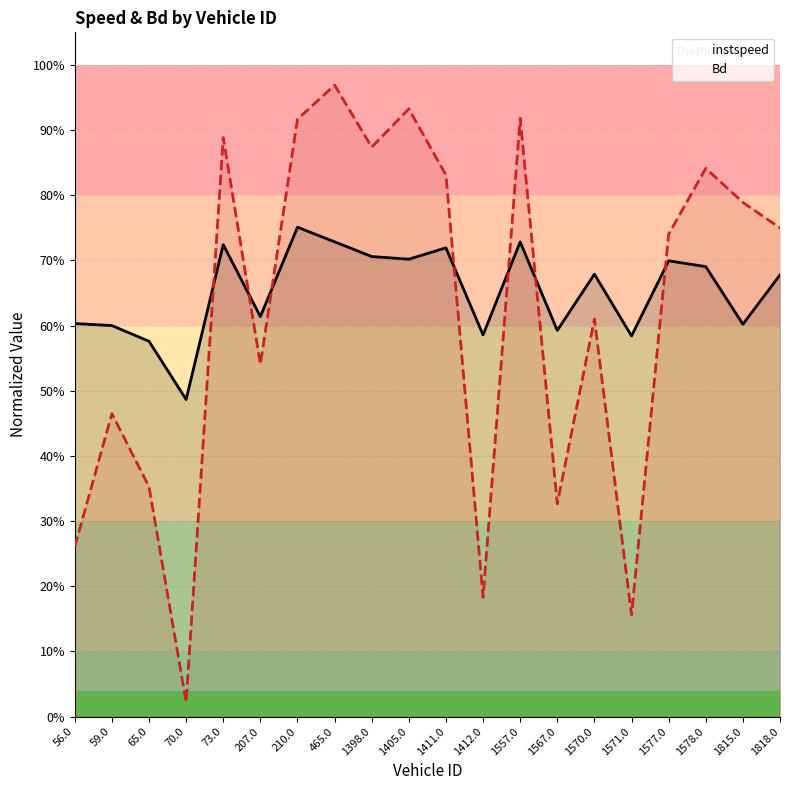

How many lines are shown in the chart?

2